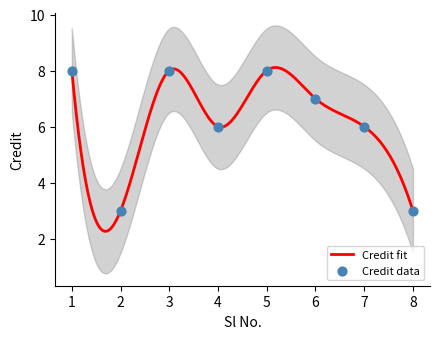

Which has a higher value, 4 or 2?

4